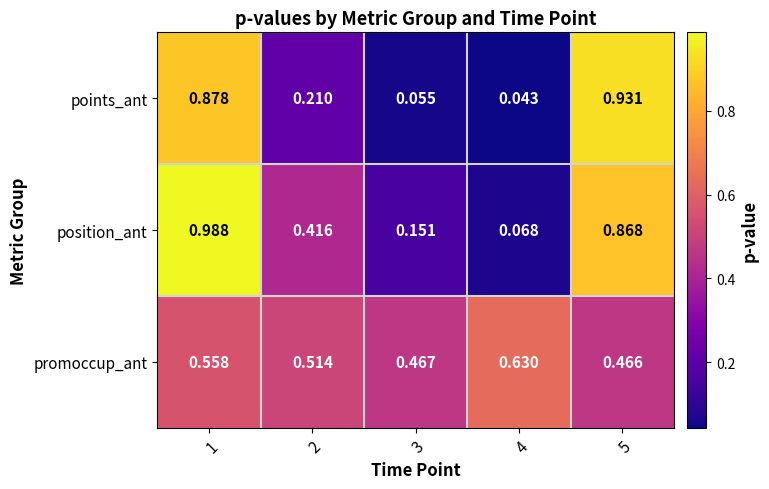

Between 4 and 5, which series saw the biggest shift?

points_ant